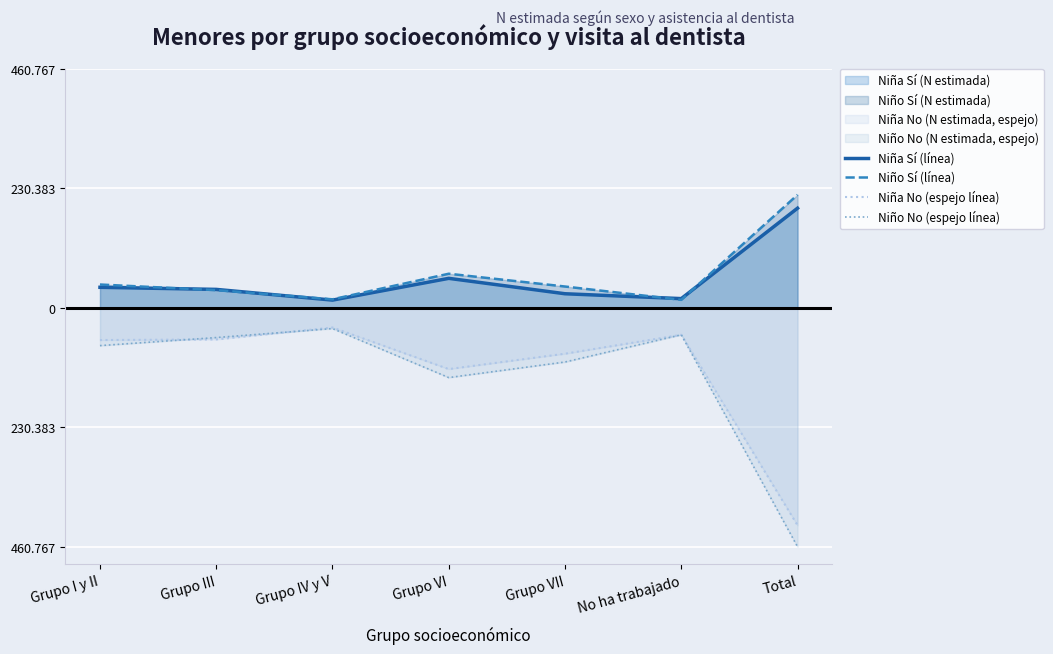

Which series has the largest total across all categories?

Niño Sí (línea)